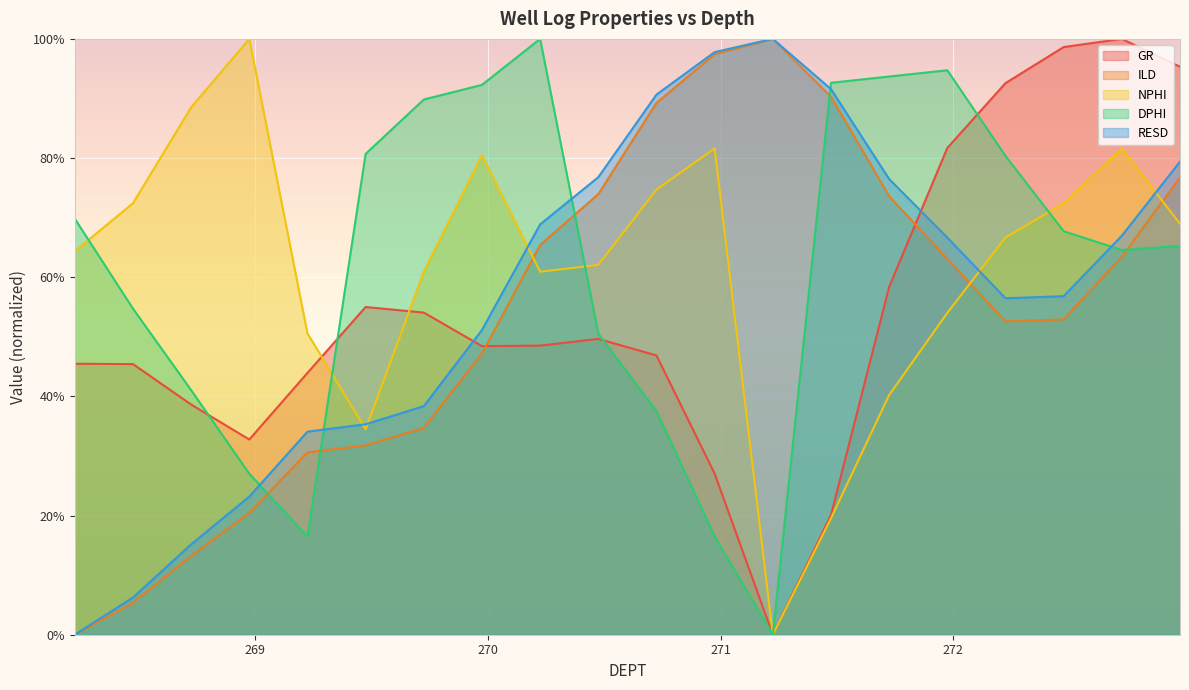

What is the maximum value for RESD?

1.0